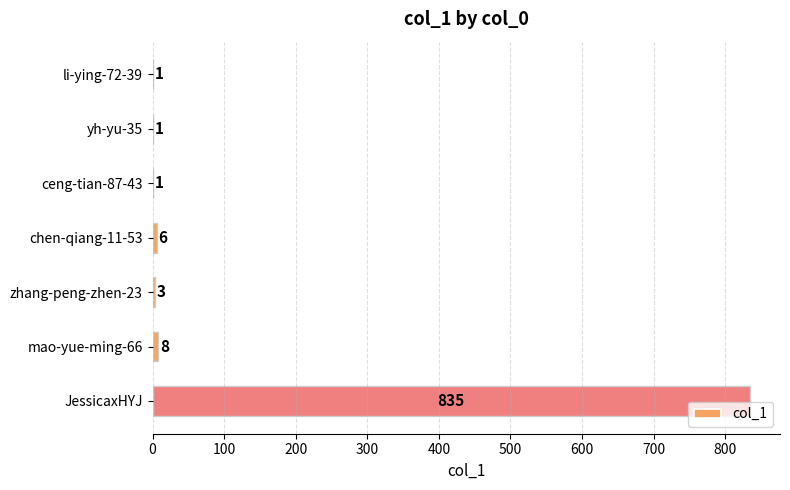

What is the change in value from chen-qiang-11-53 to JessicaxHYJ?

+829